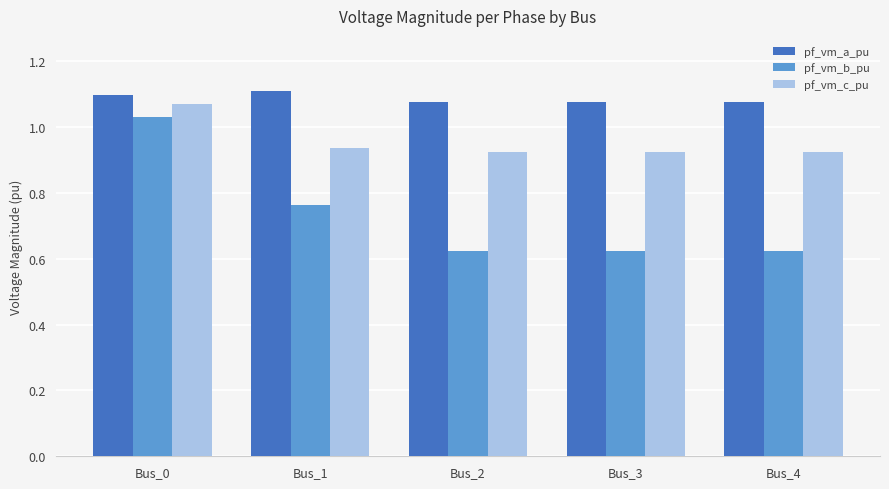

What is the difference between the maximum and minimum values in the pf_vm_b_pu series?

0.4